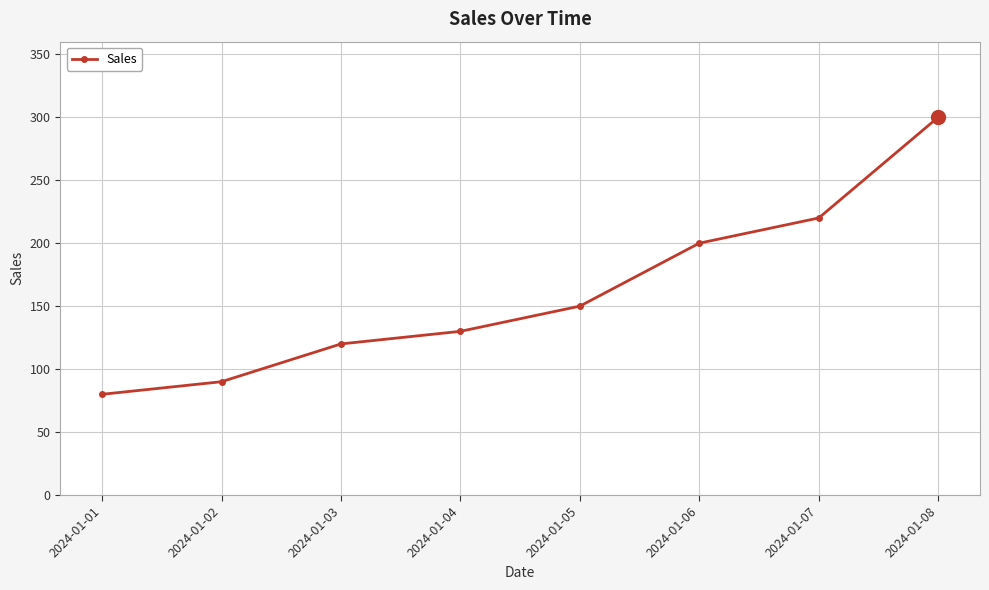

Reading right to left, transcribe all the data shown in this chart.

2024-01-08=300	2024-01-07=220	2024-01-06=200	2024-01-05=150	2024-01-04=130	2024-01-03=120	2024-01-02=90	2024-01-01=80